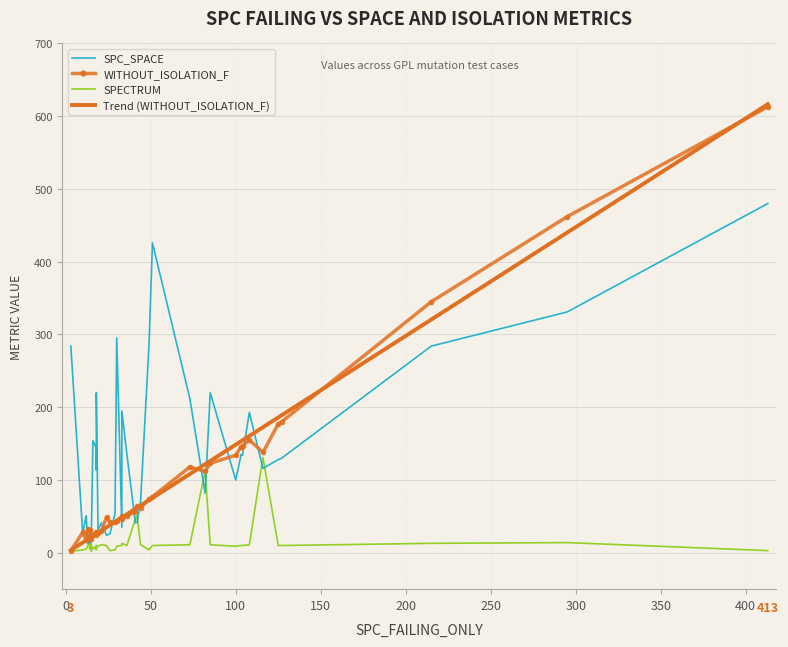

How many lines are shown in the chart?

4